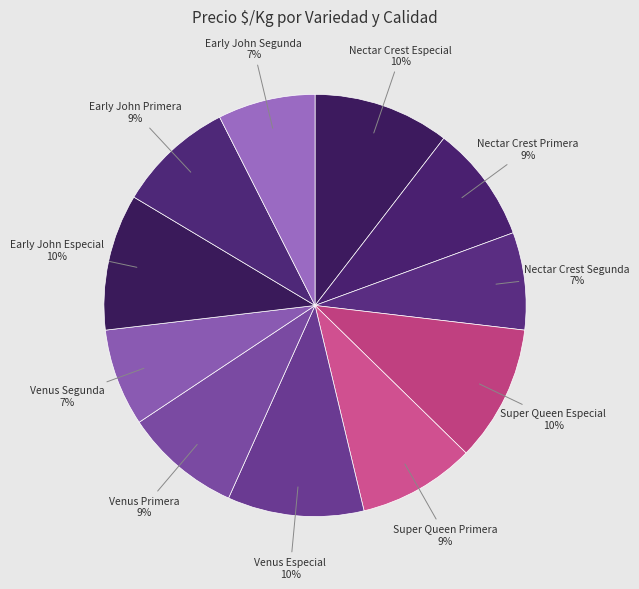

To the nearest percent, what is the difference between the largest and smallest slice percentages?

3%